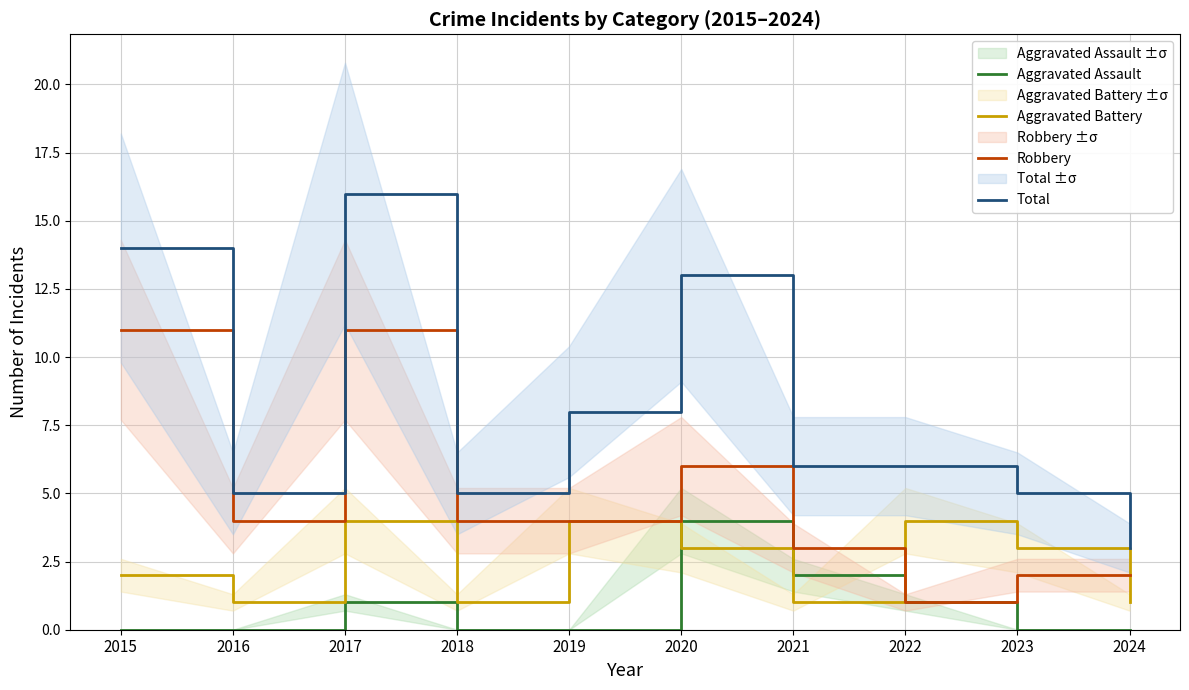

Rank the series at 2018 from lowest to highest value.

Aggravated Assault, Aggravated Battery, Robbery, Total